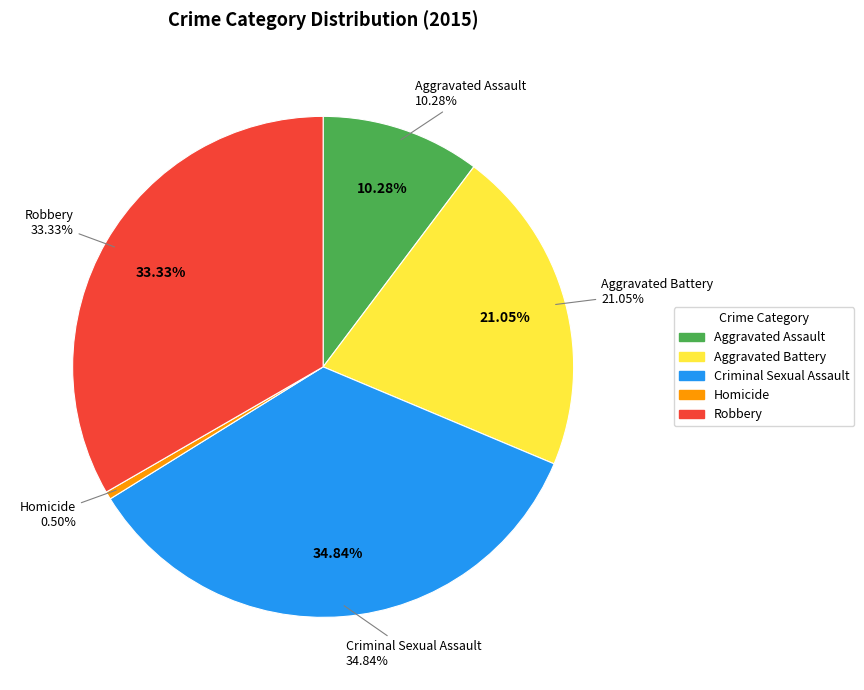

To the nearest percent, what is the difference between the Aggravated Battery and Homicide slice percentages?

21%